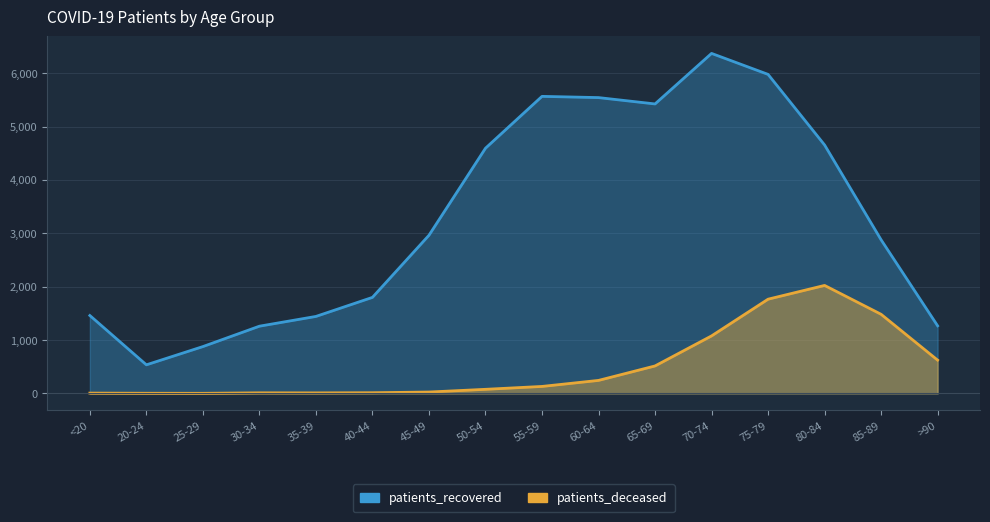

Between 75-79 and >90, which series saw the biggest shift?

patients_recovered